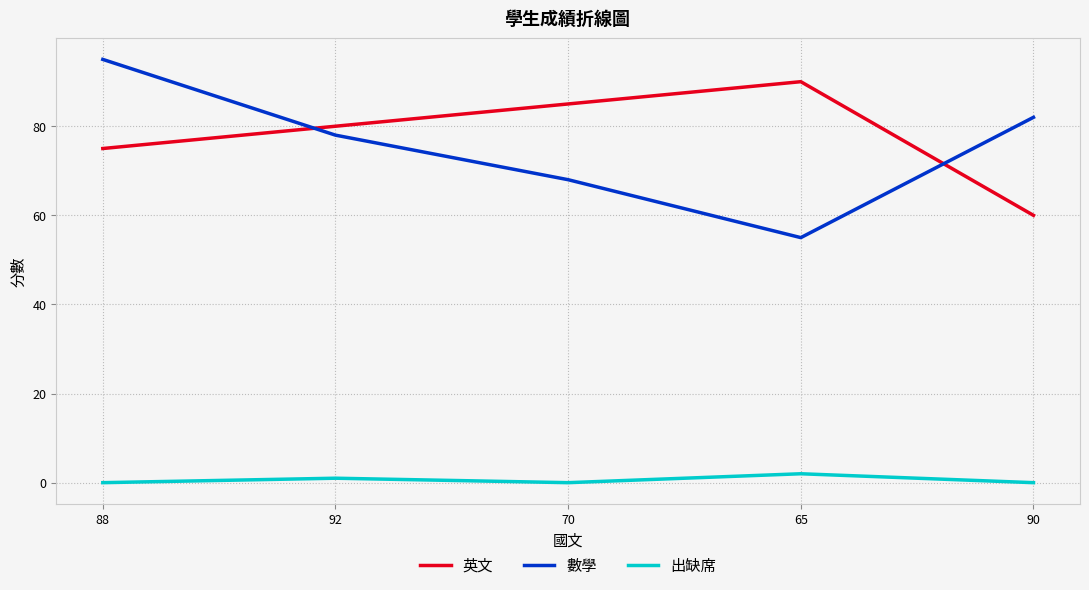

Does the chart display data point markers on the line(s)?

No